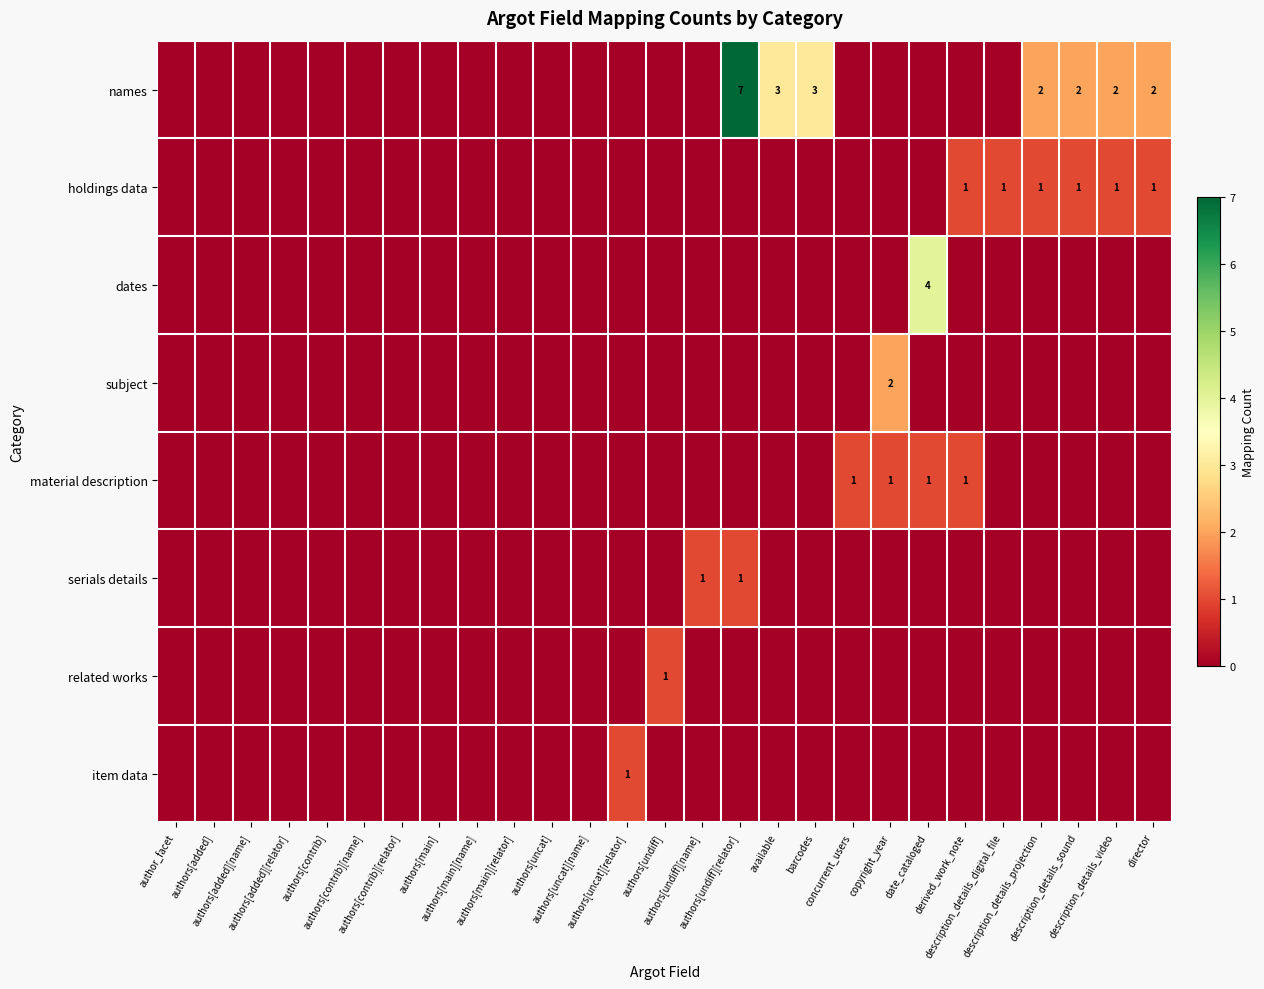

Read the names value at available.

3